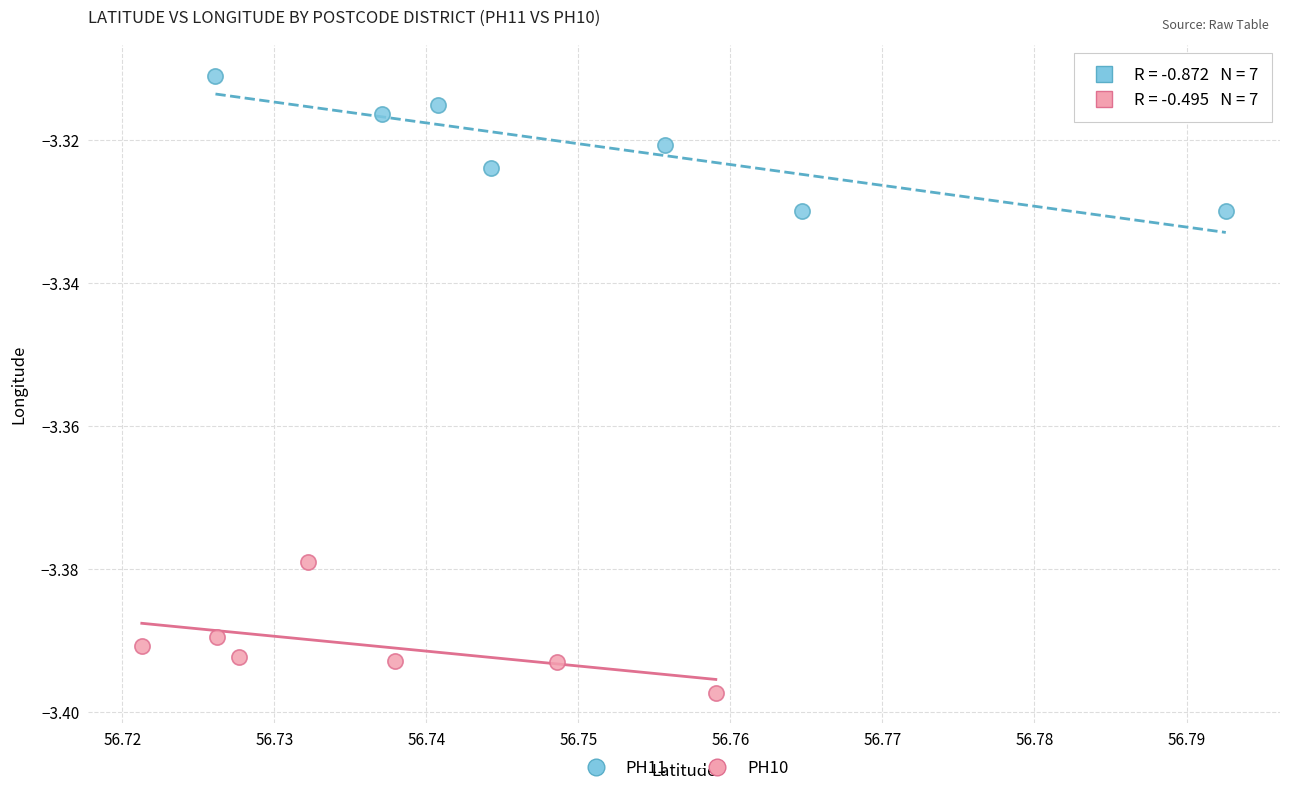

Which series reaches the maximum Y coordinate?

PH11